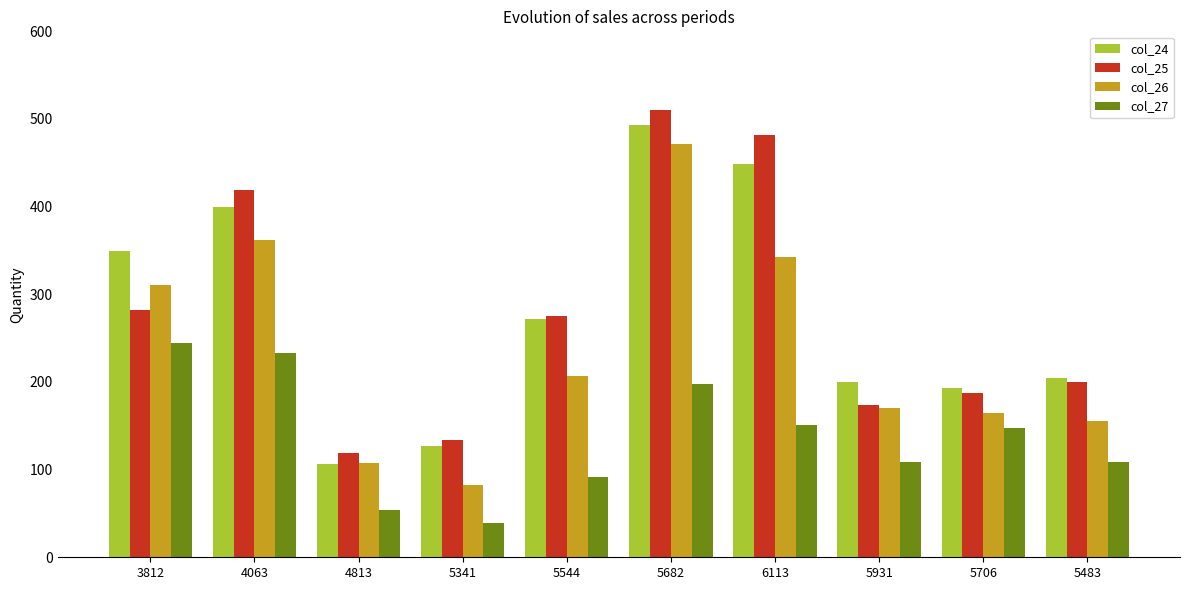

What are all the series names shown in the legend?

col_24, col_25, col_26, col_27